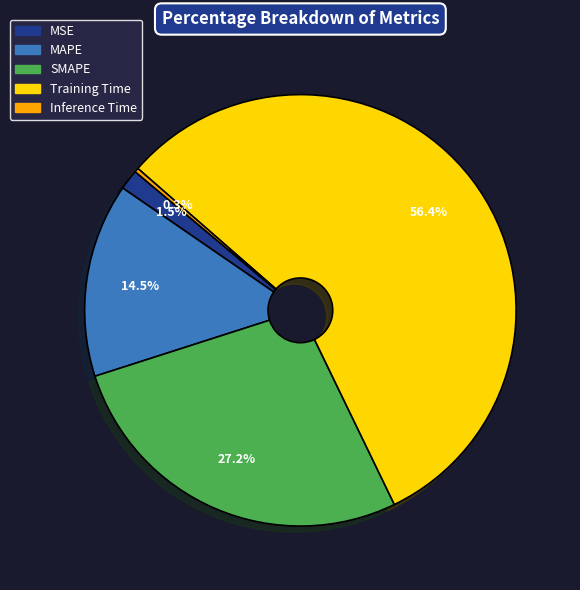

To the nearest percent, what portion does SMAPE represent?

27%